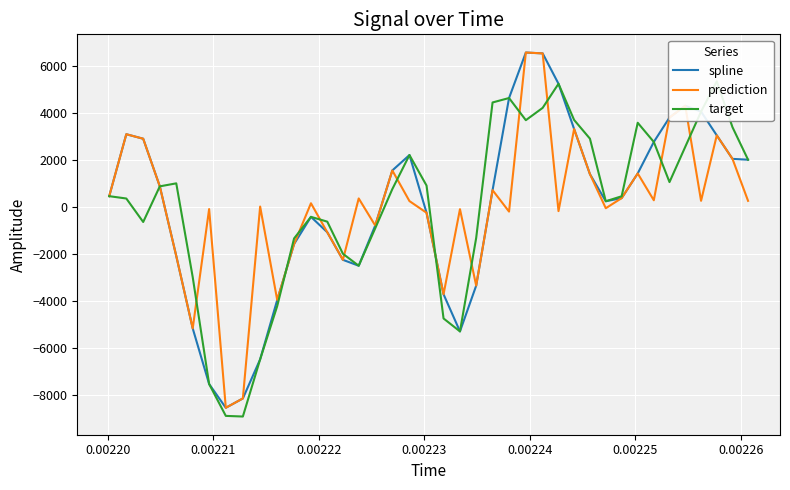

What is the lowest value of the spline series?

-8546.5